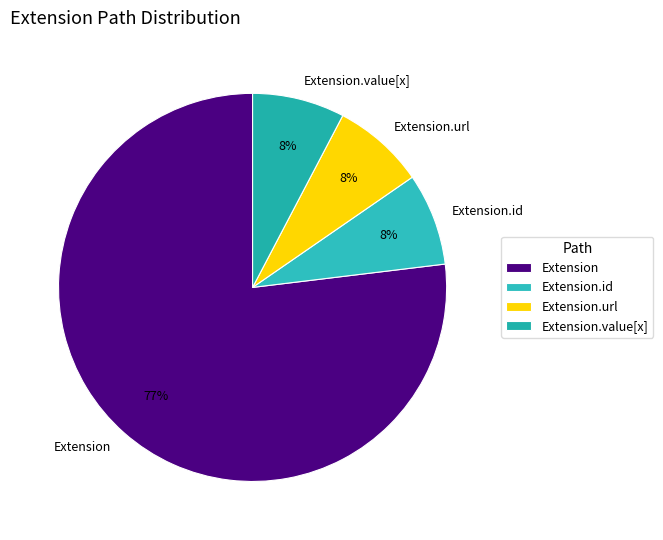

What percentage is the Extension.url slice, to the nearest percent?

8%